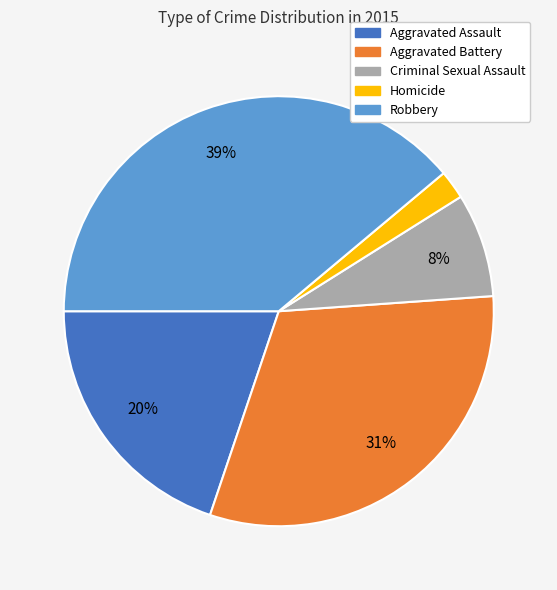

Is Aggravated Assault the majority of the pie?

No